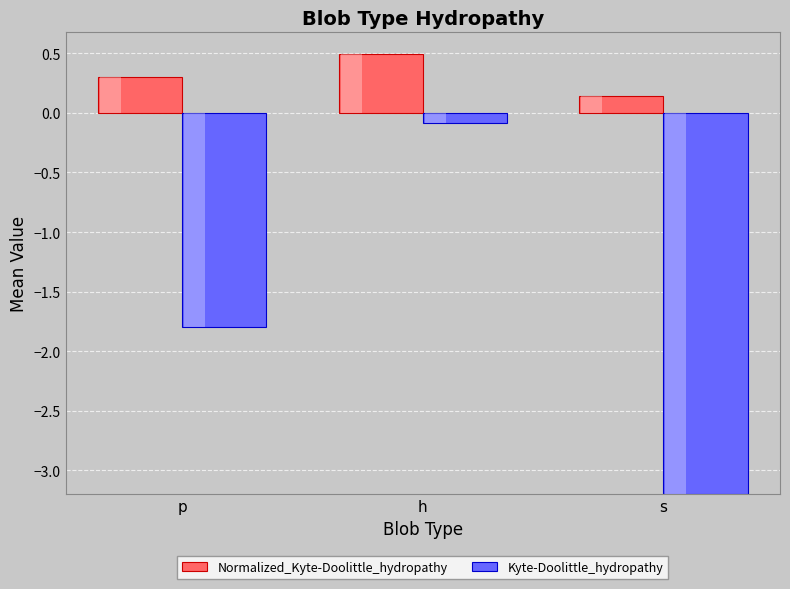

Where does the Kyte-Doolittle_hydropathy series first go above -1?

h